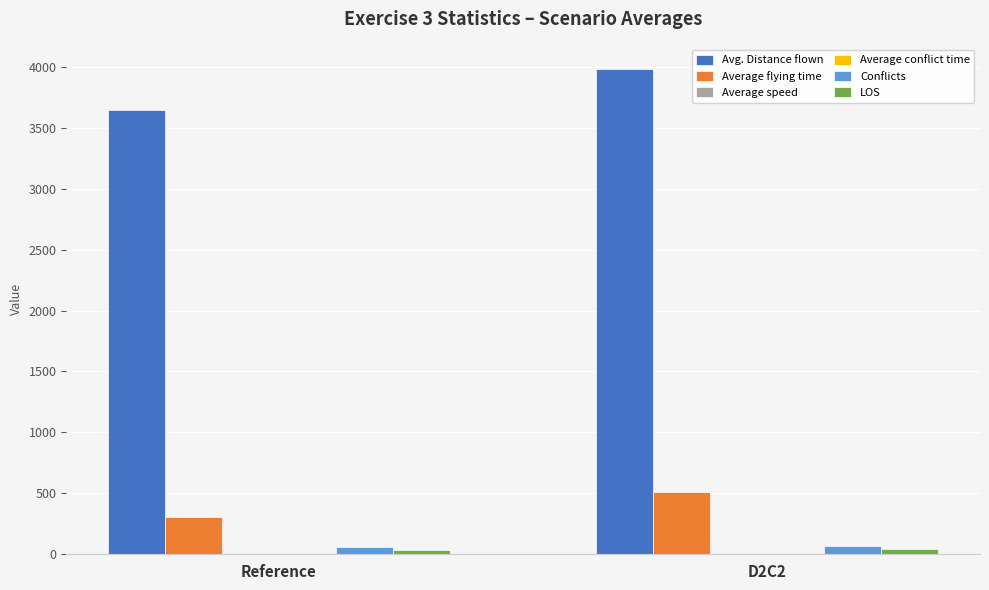

What is the maximum value shown in the chart?

3984.7